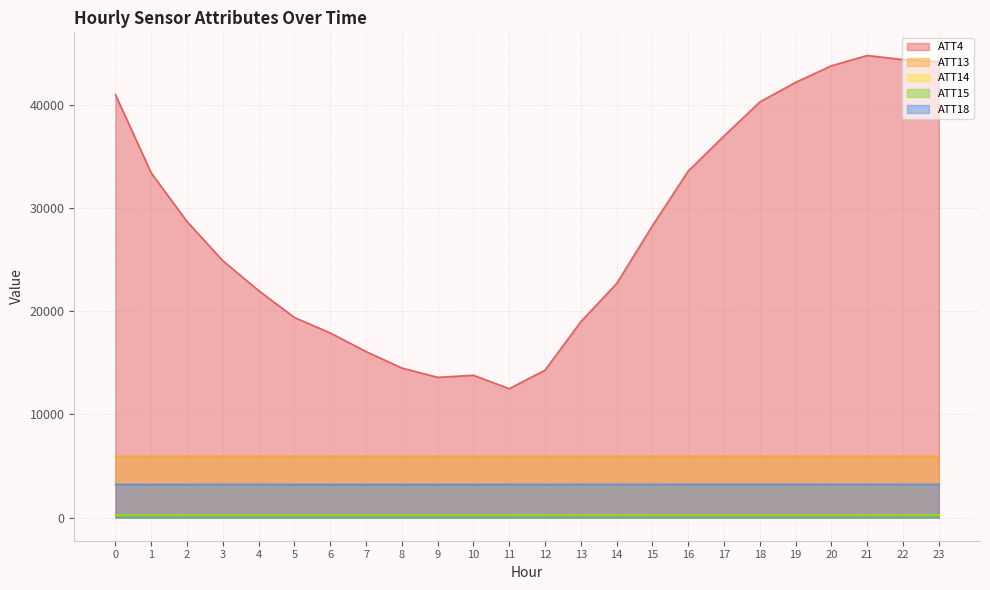

What is the sum of the ATT13 values at 21 and 6?

11895.1